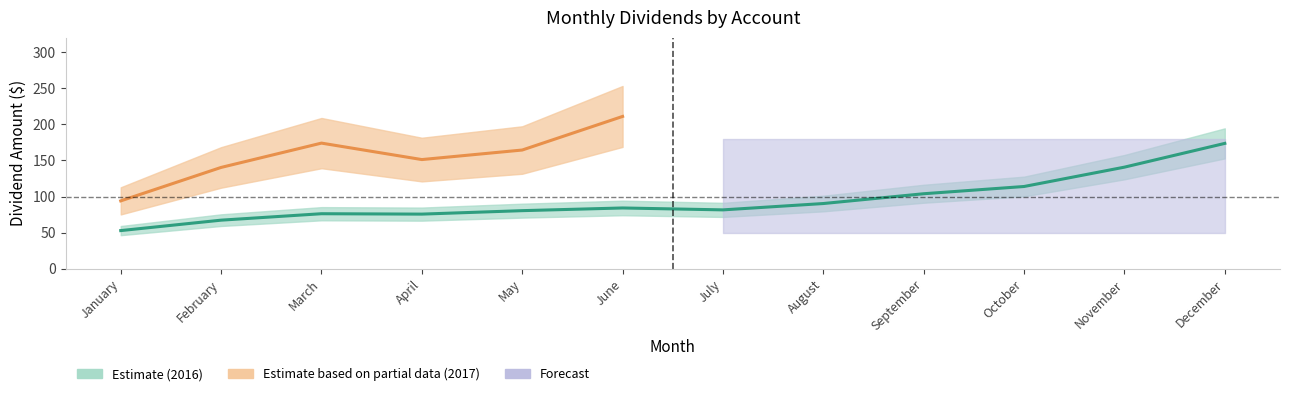

The 401K 2017 series shows 21.4 at April. True or false?

False